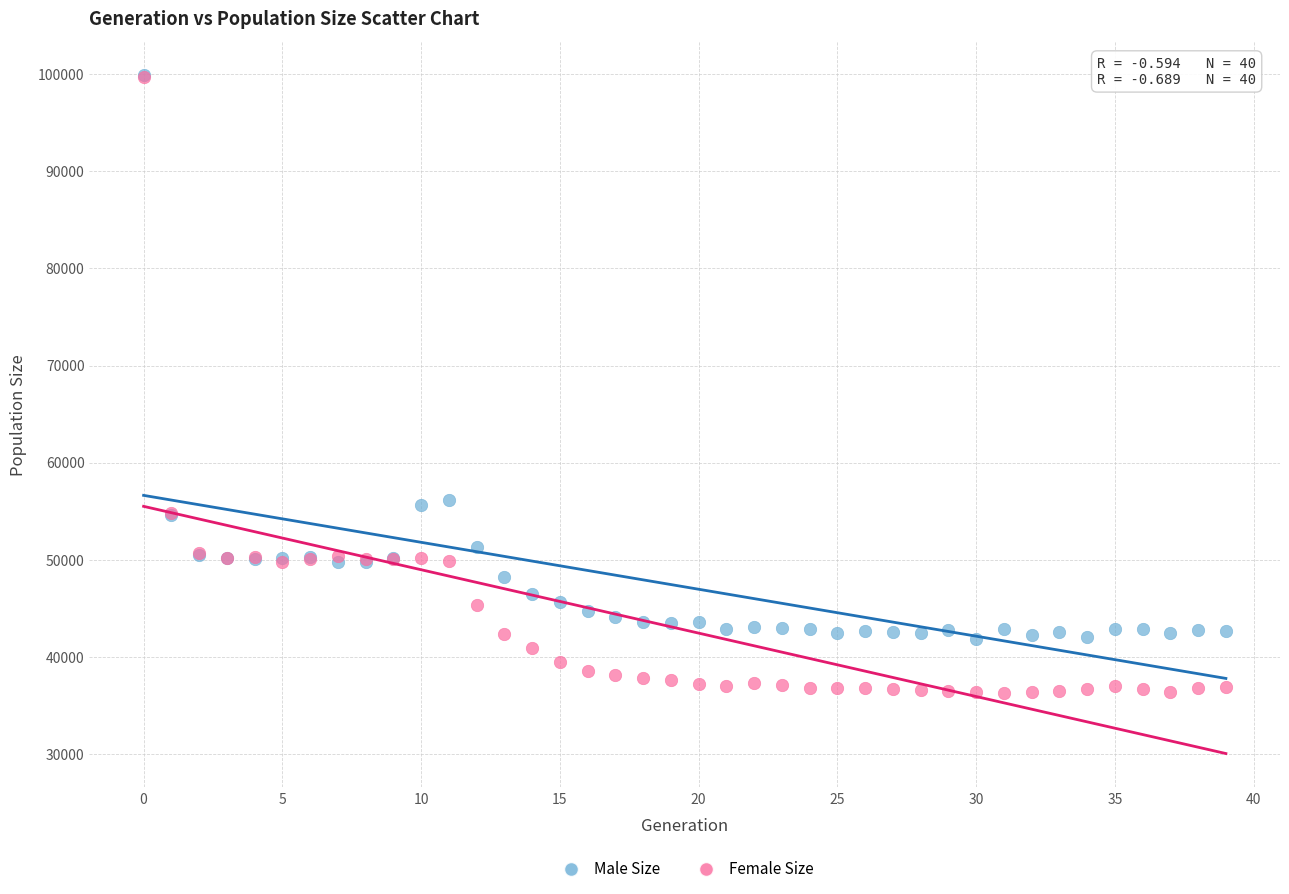

What are all the series names shown in the legend?

Male Size, Female Size